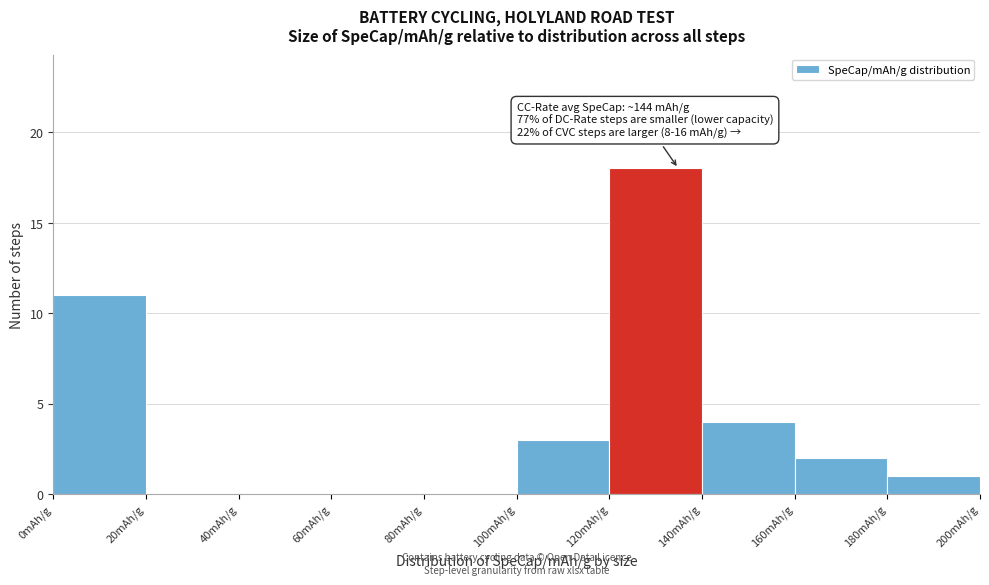

Over which range of the x-axis is the bar tallest?

120 to 140